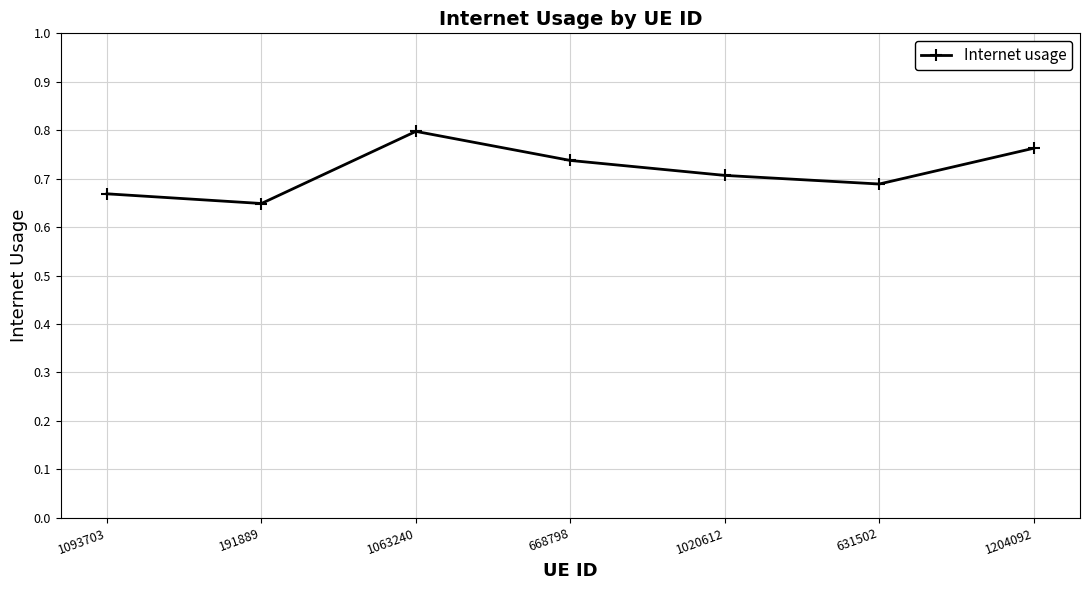

List the labels in order of value, smallest first.

191889, 1093703, 631502, 1020612, 668798, 1204092, 1063240